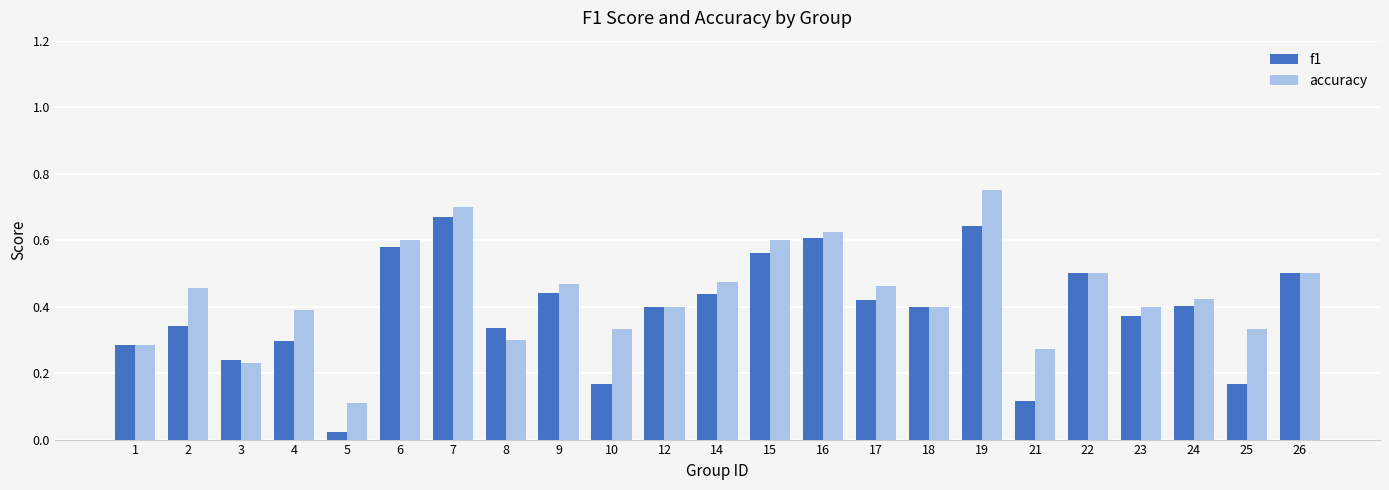

What is the sum of all f1 values?

8.9